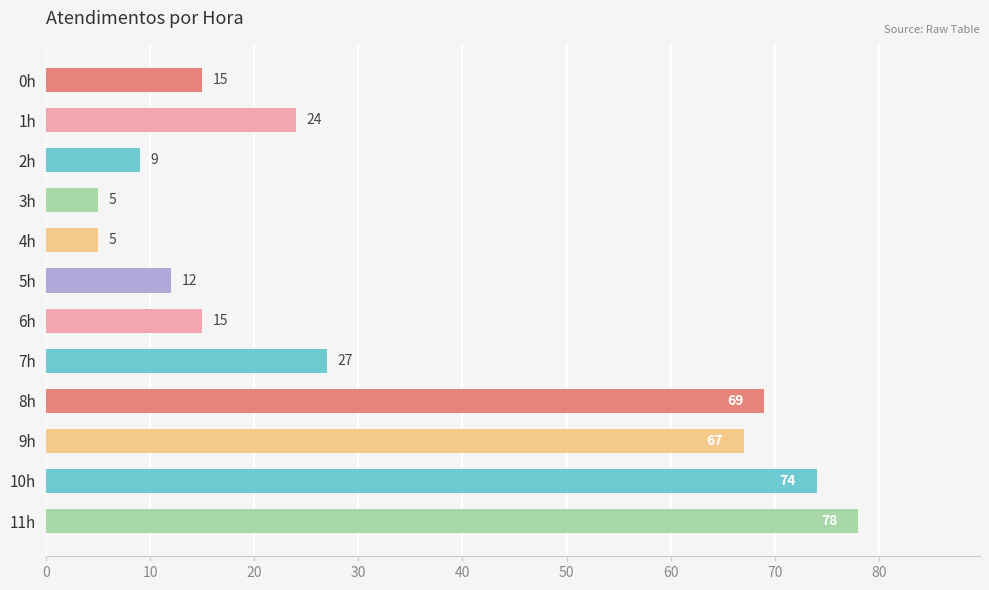

What is the greatest value displayed?

78